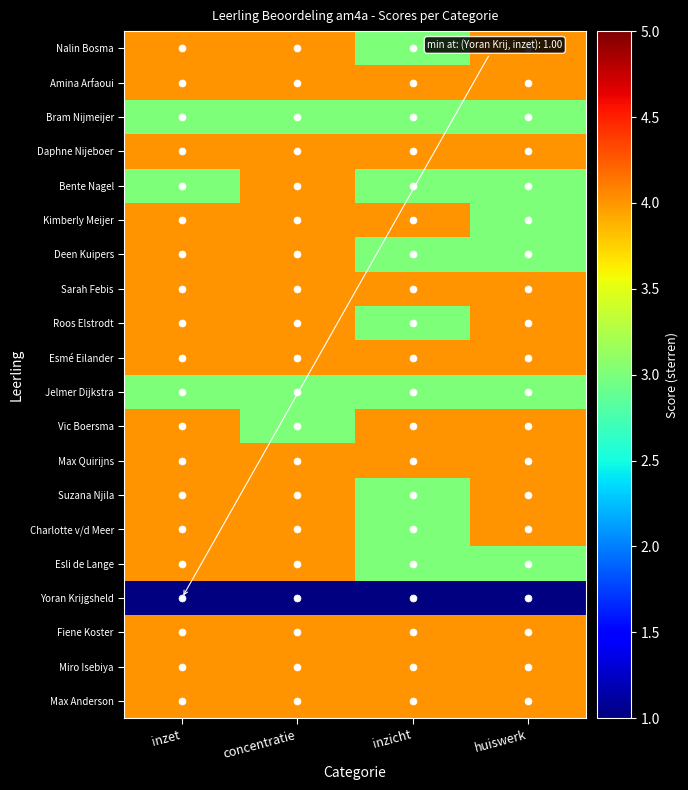

Count the number of data series in this chart.

20